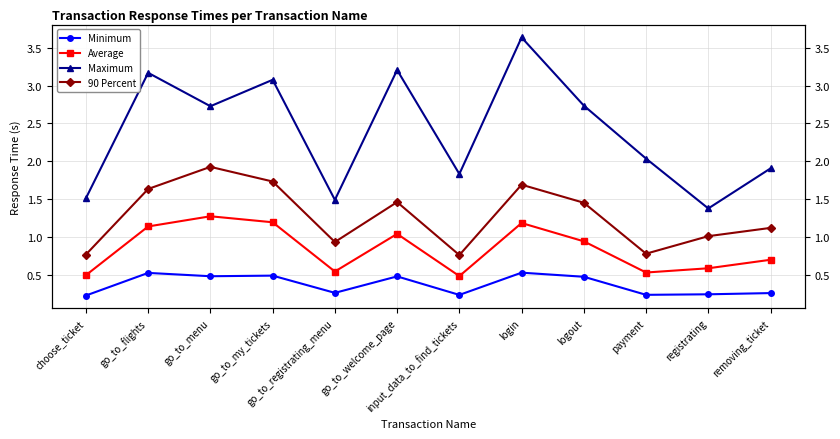

What is the average value of the Average series?

0.8